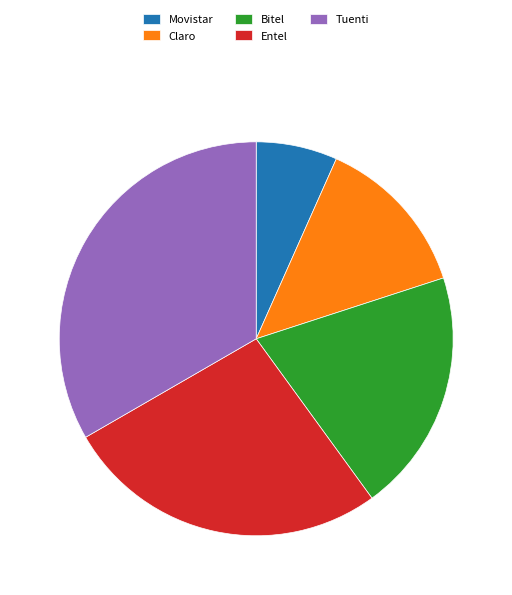

Is it true that Entel is 27% of the pie?

True